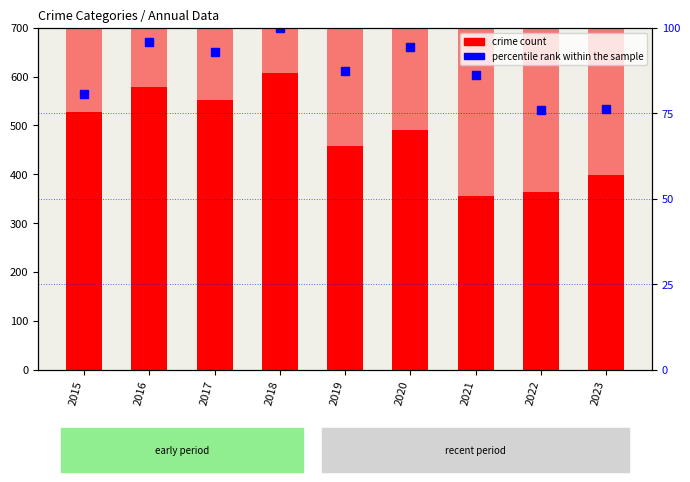

What is the approximate value of Homicide at 2022?

47.0